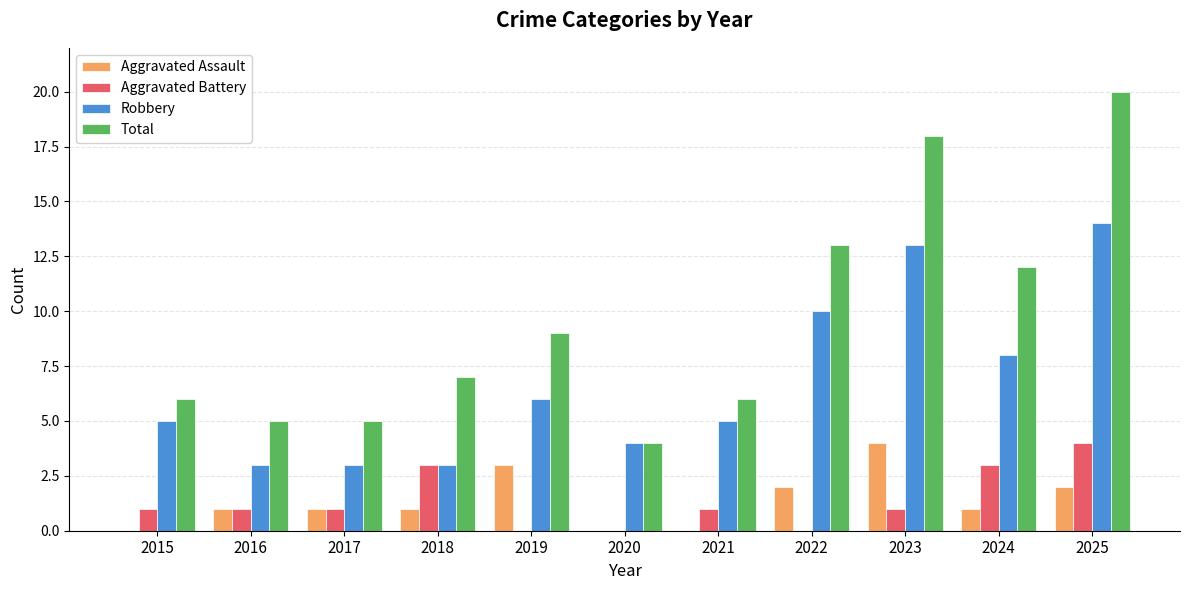

At which label does Aggravated Assault reach its peak?

2023